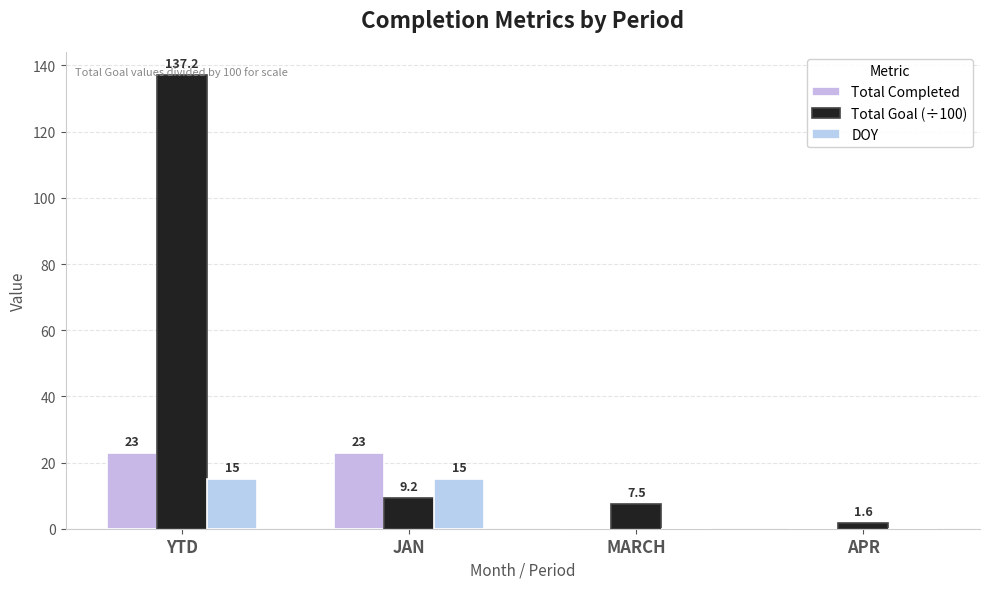

Does the chart contain stacked bars?

No